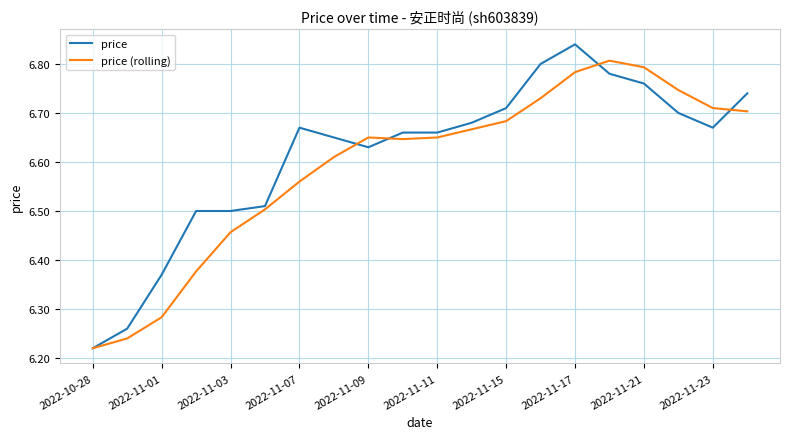

List the series in order of their peak value, highest first.

price, price (rolling)